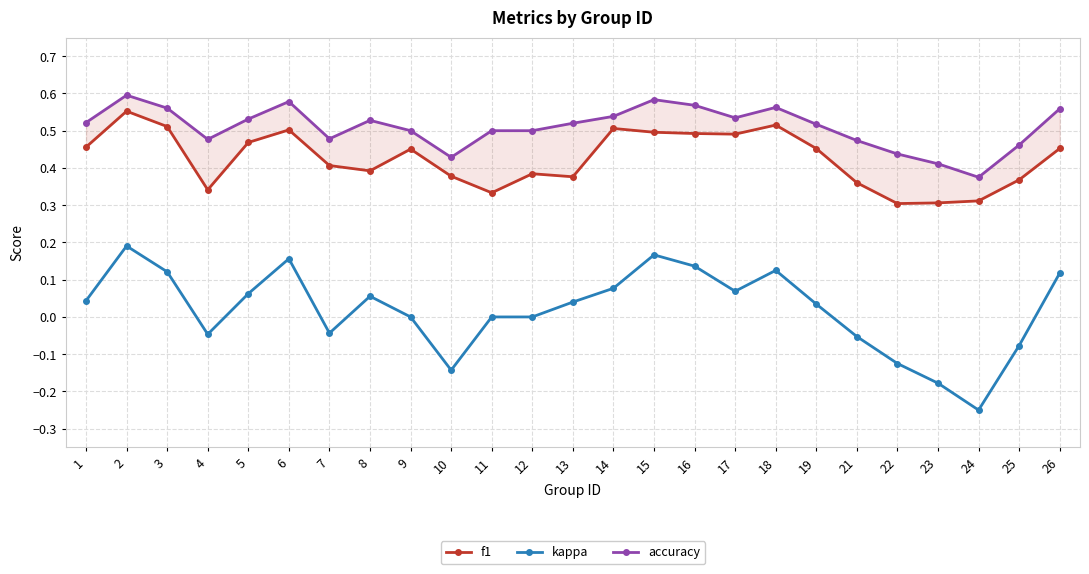

What is the smallest value displayed?

-0.2